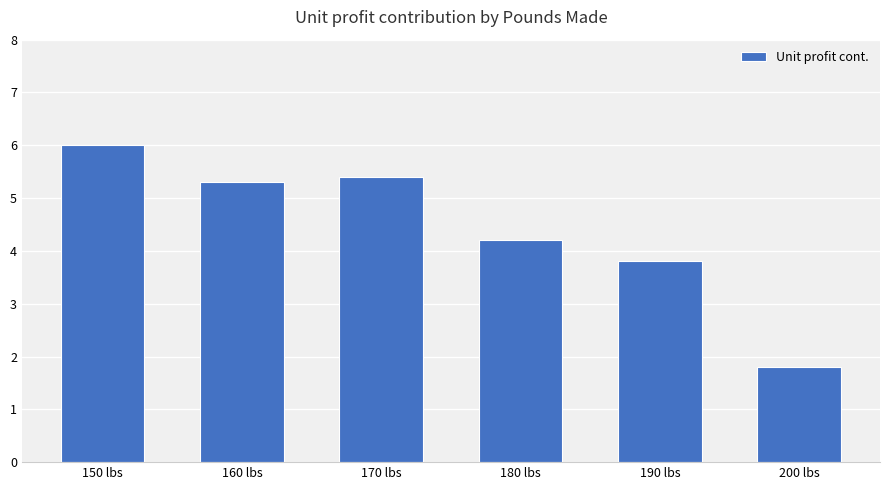

What is the average value?

4.4